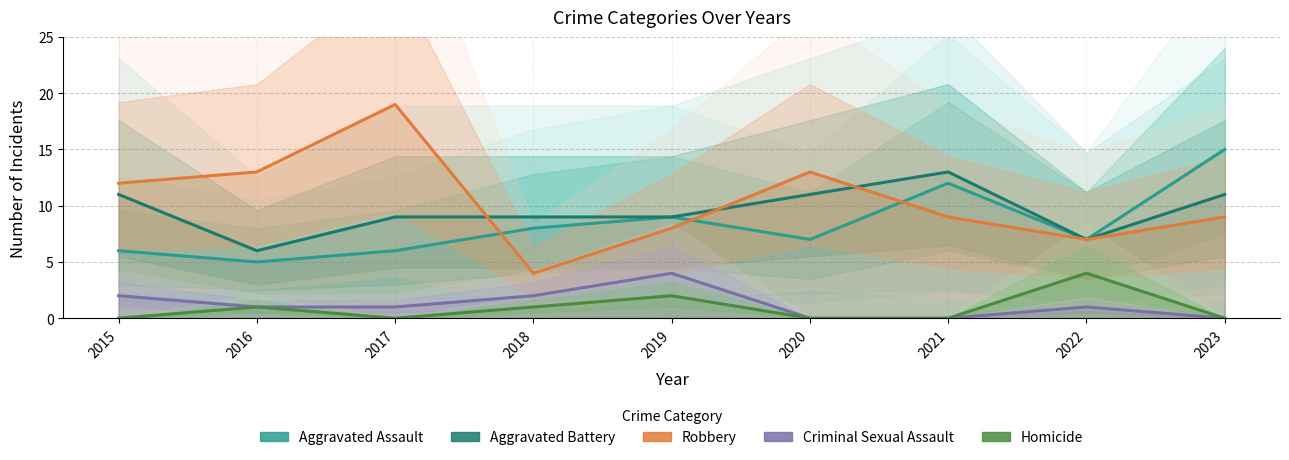

At which label is Aggravated Assault closest to 10?

2019